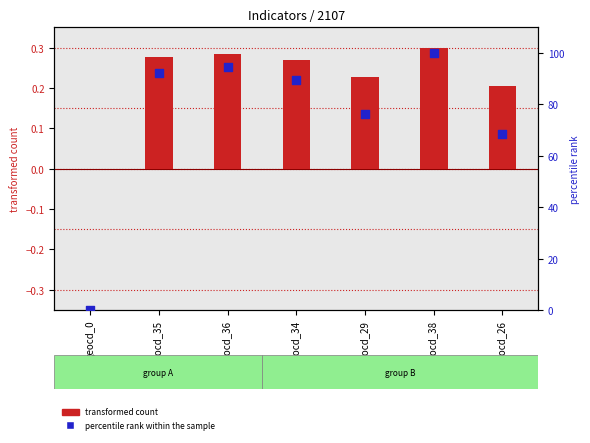

Which has a higher value, geocd_26 or geocd_35?

geocd_35